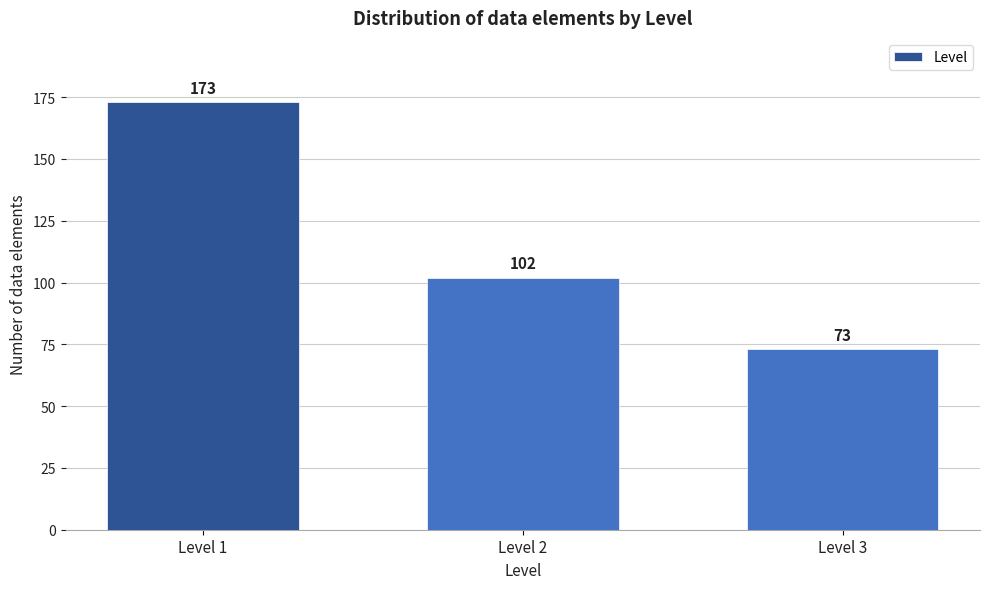

Reading left to right, transcribe all the data shown in this chart.

173	102	73